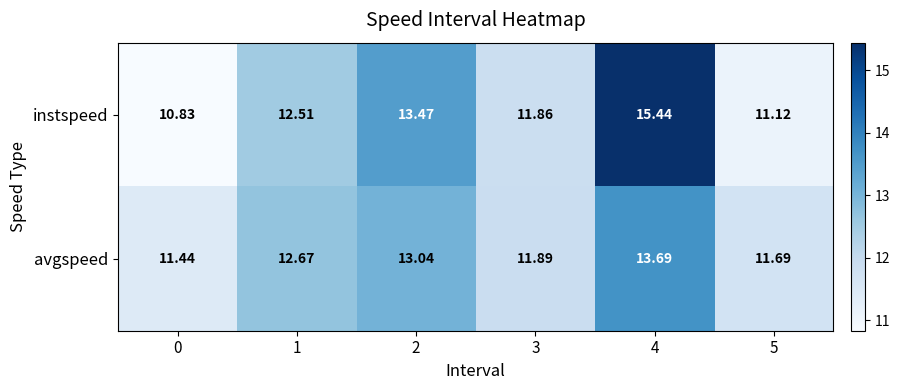

Count the number of data series in this chart.

2